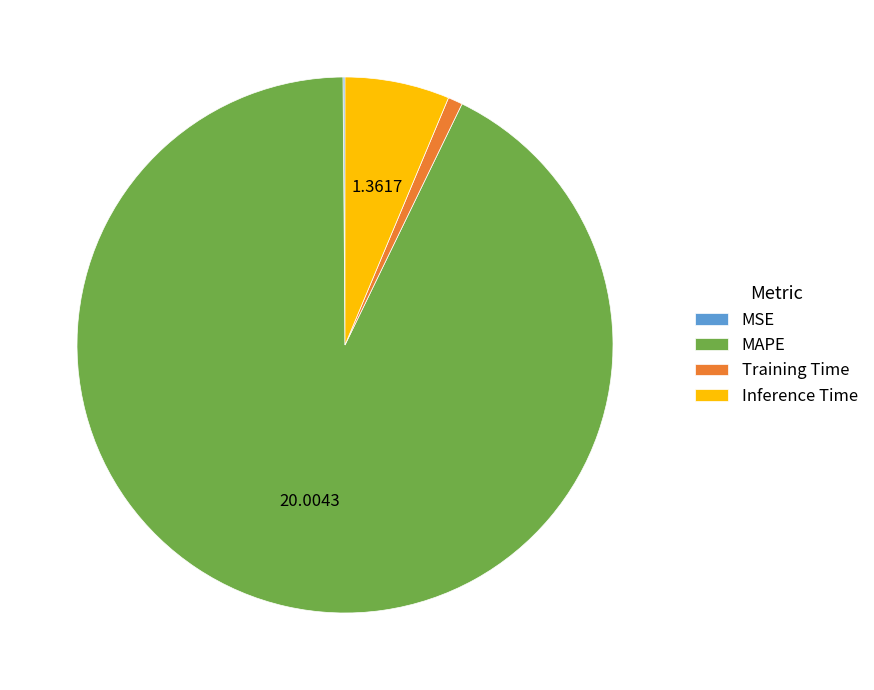

The Inference Time slice represents 6% of the pie. True or false?

True